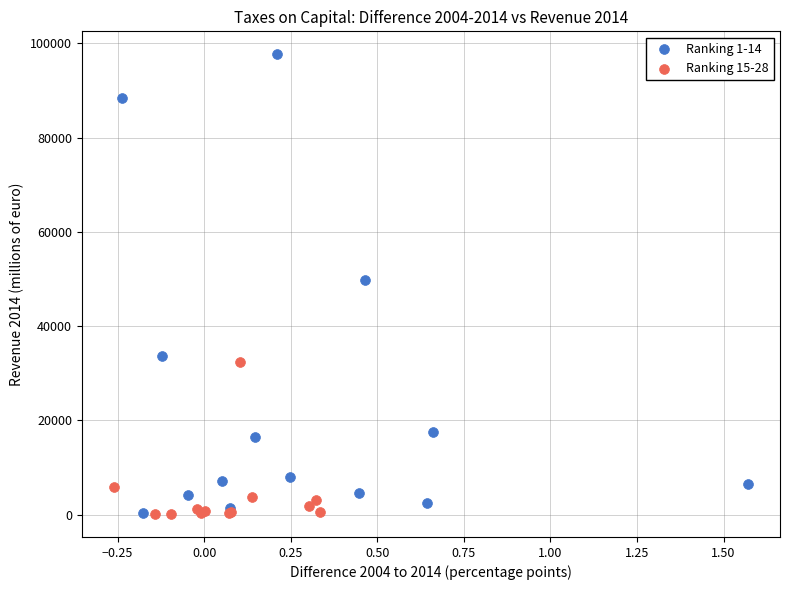

Which series has the largest Y range (max minus min)?

Ranking 1-14